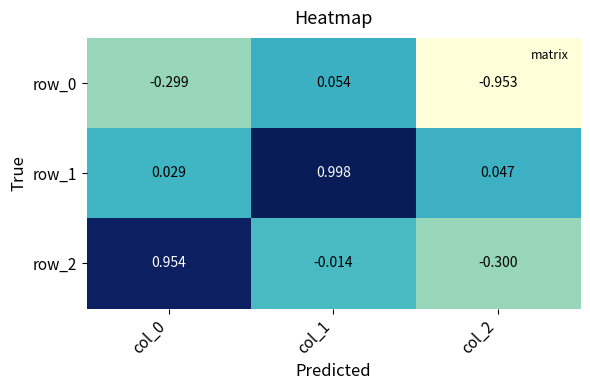

How many data points in row_0 are less than 0?

2